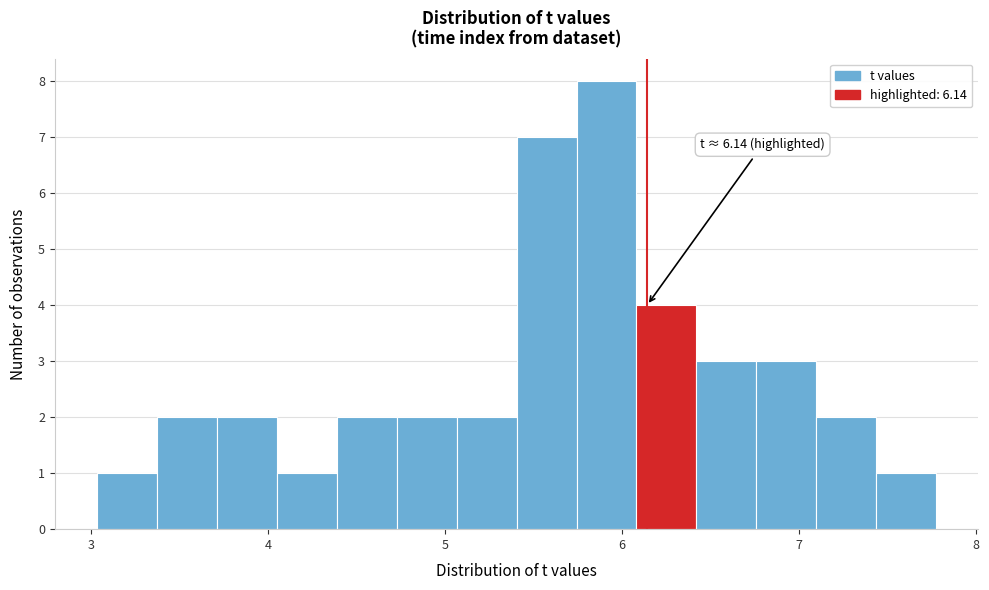

Around what value on the x-axis is the tallest bar? Give the approximate position of its centre, as read against the axis.

5.9